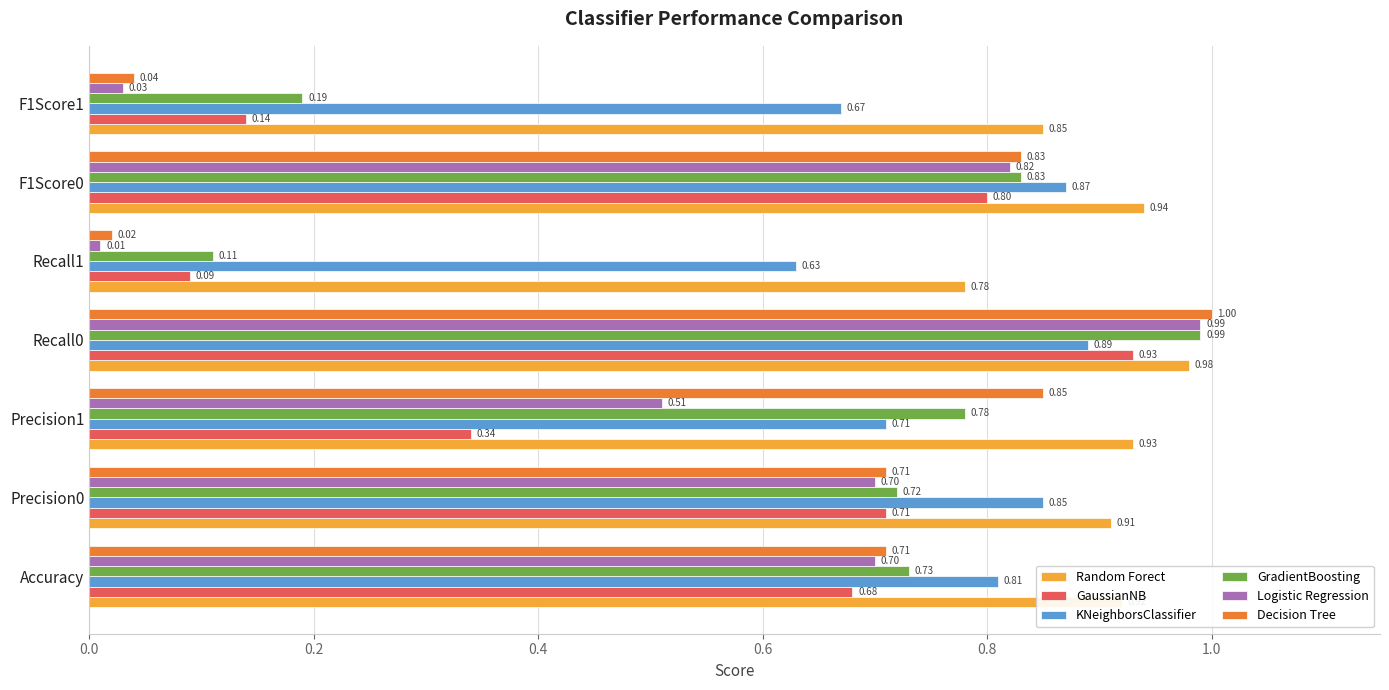

Between Precision1 and F1Score1, which series saw the biggest shift?

Decision Tree